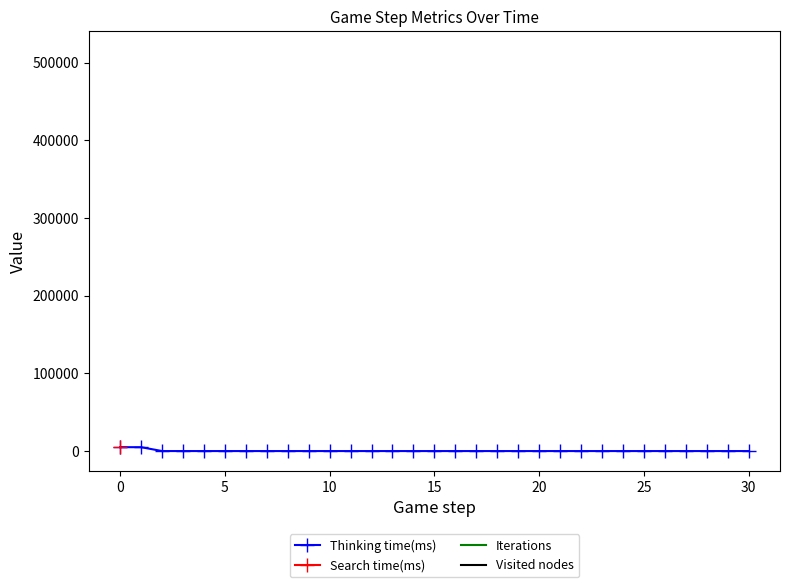

True or false: Visited nodes and Iterations intersect in this chart.

False